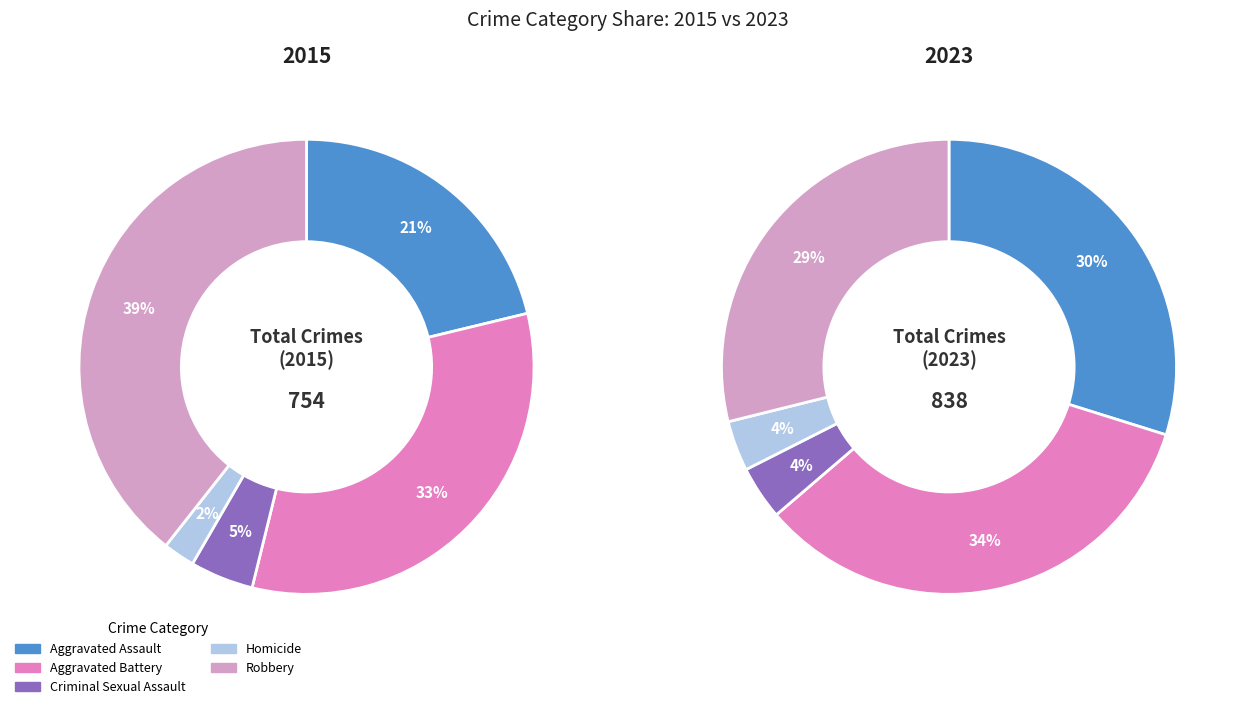

Combined, what portion of the pie is Robbery and Aggravated Assault?

60.6%